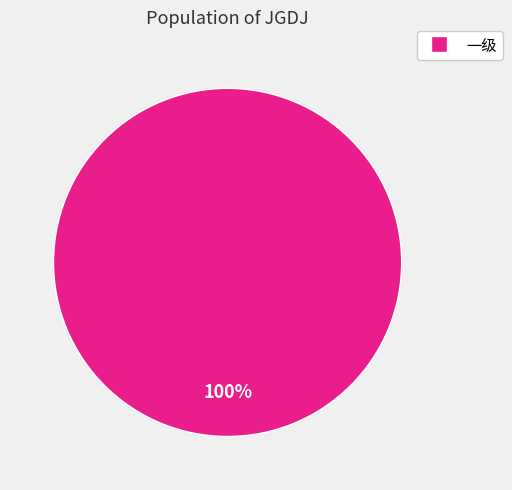

The 一级 slice represents 87% of the pie. True or false?

False